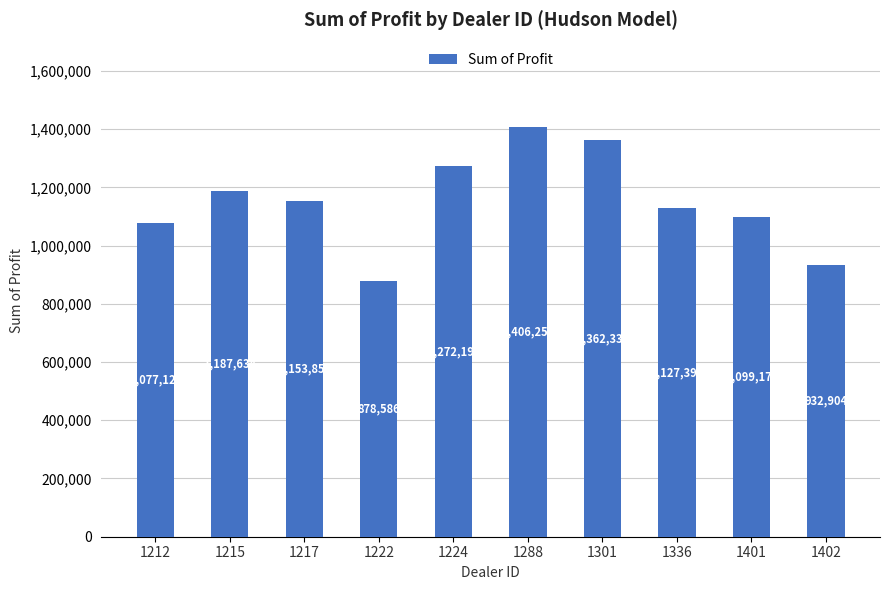

How many bars are there in total?

10